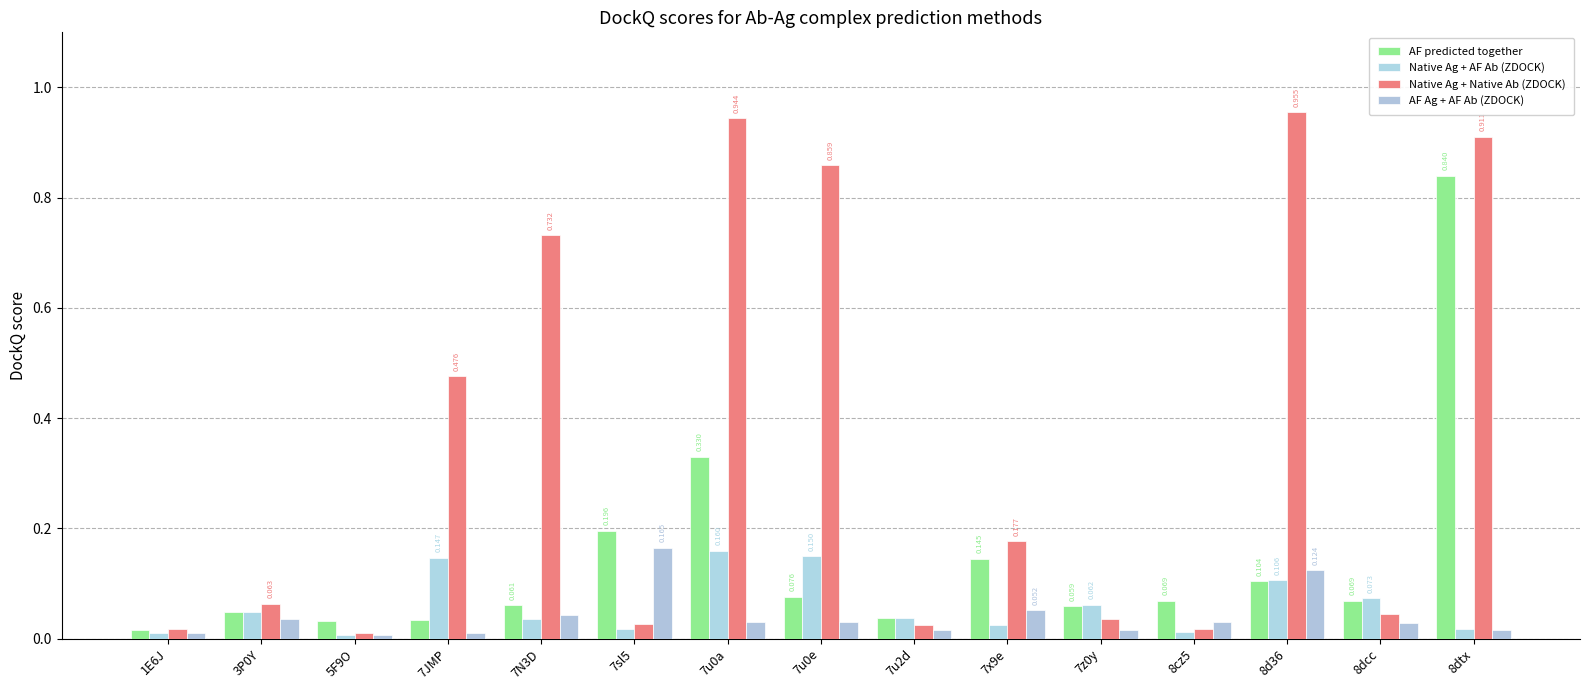

What is the label of the 12th bar from the right?

7JMP